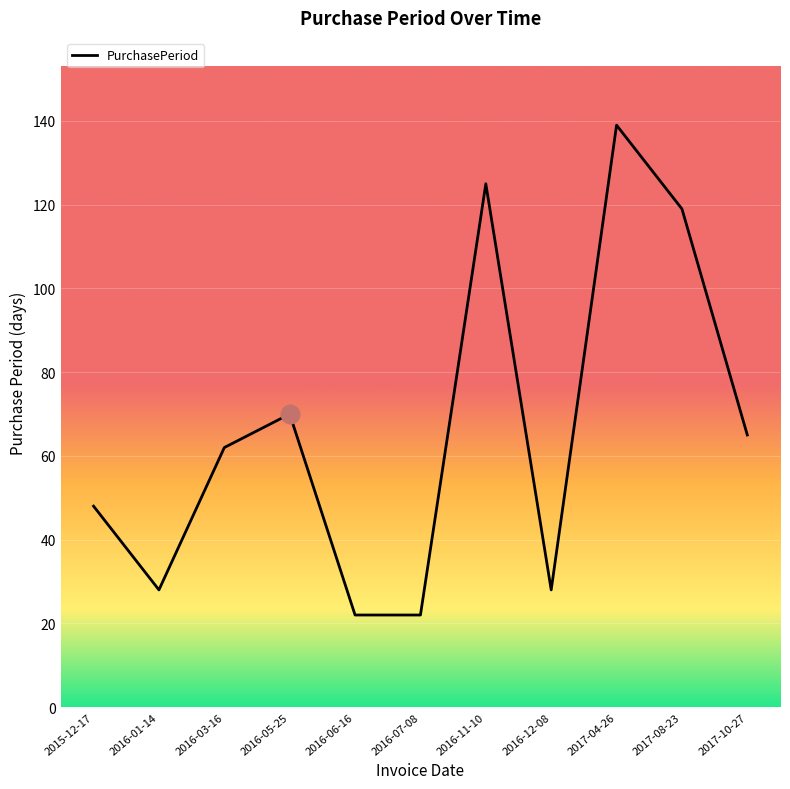

What is the ratio of the value at 2016-07-08 to the value at 2017-04-26?

0.2